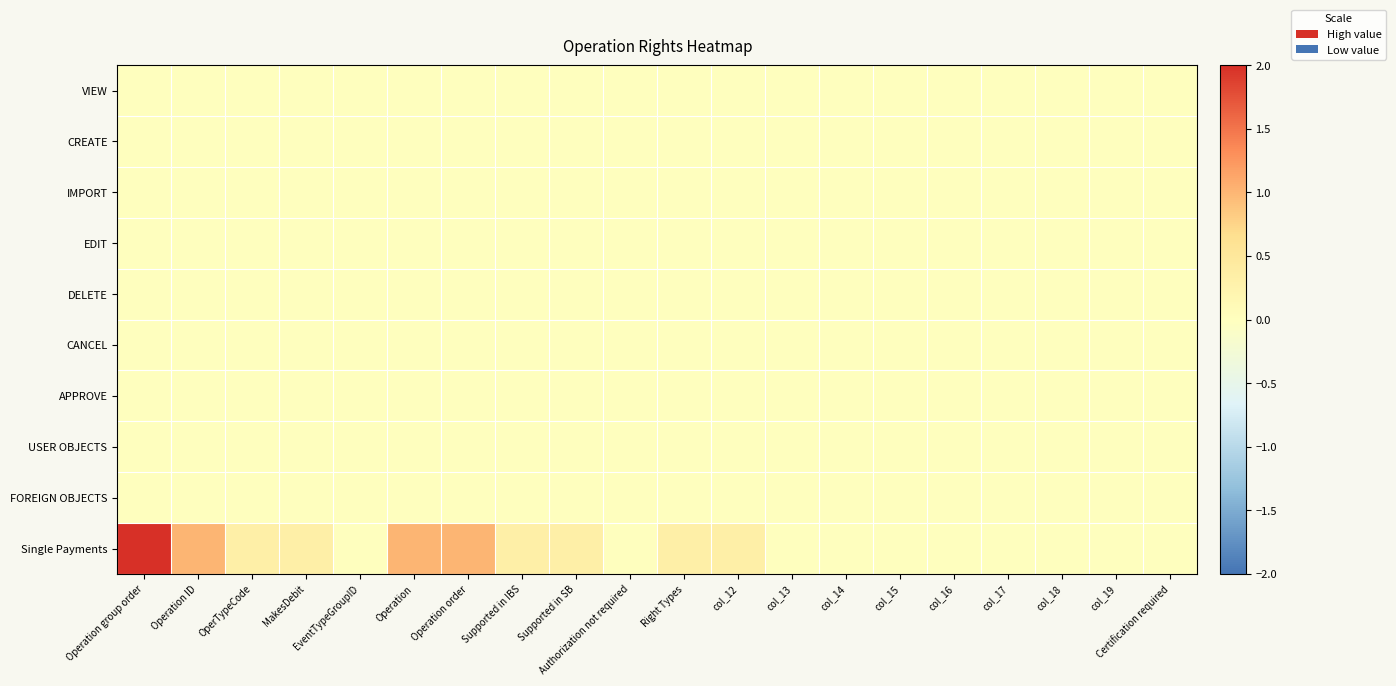

Which category has the lowest value across all series?

Operation group order